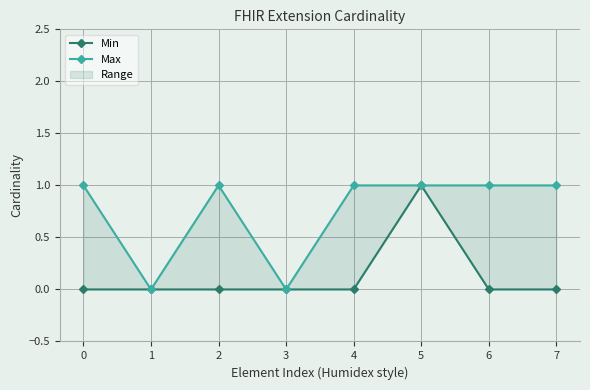

Which series changed the most between 0 and 6?

Min